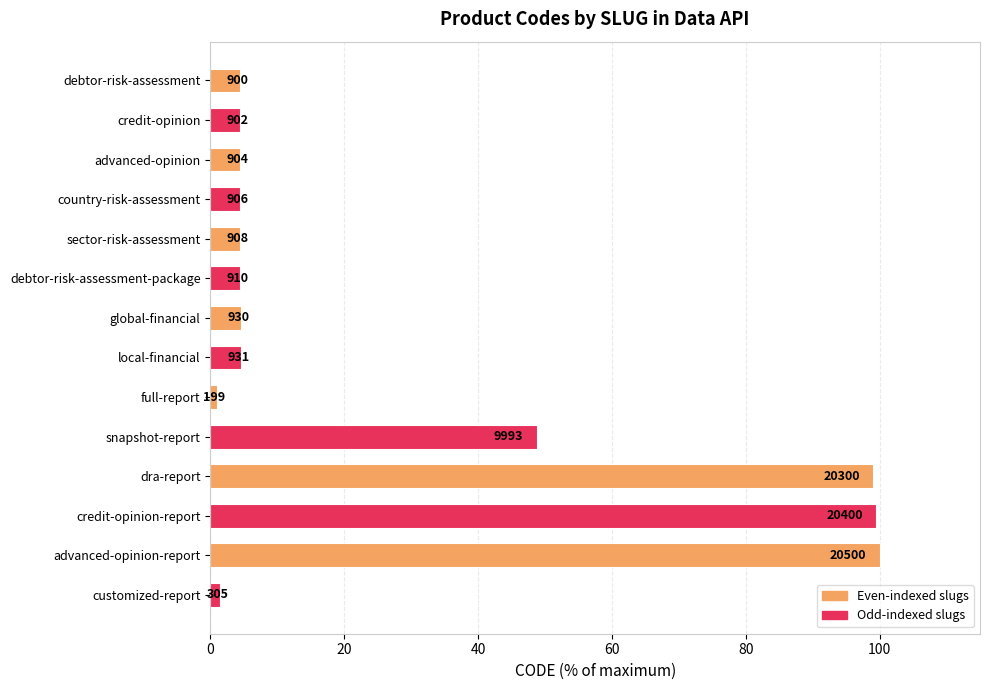

How many bars are there in total?

14